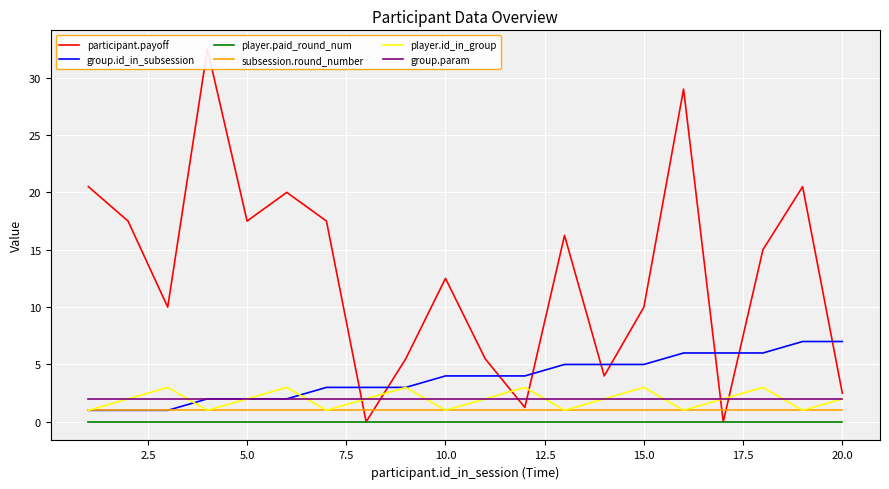

True or false: group.id_in_subsession has more than 2 points higher than both neighbors.

False